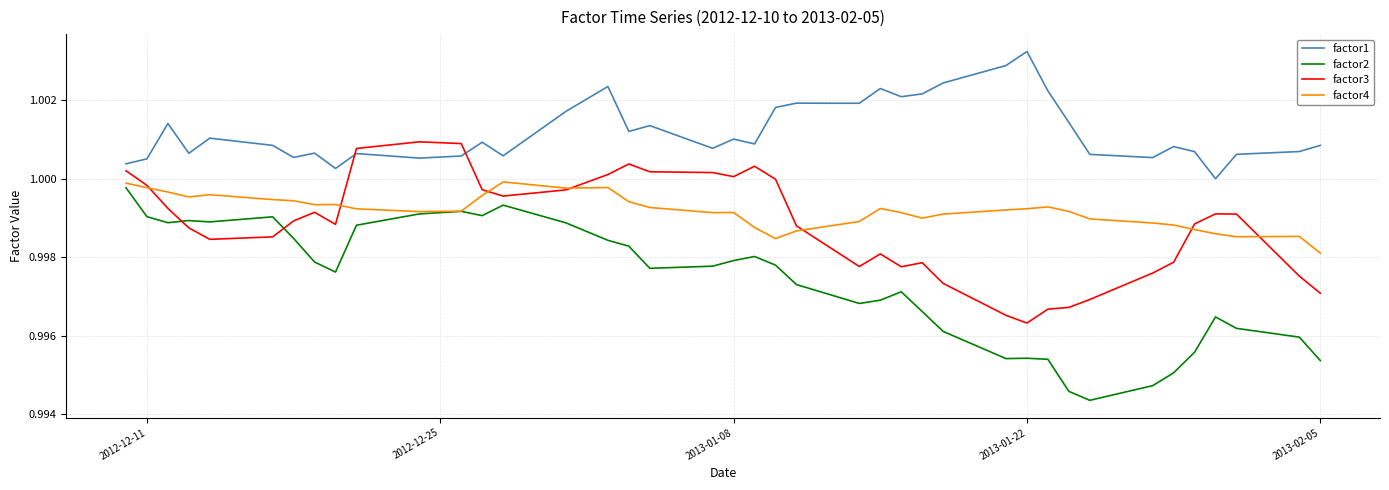

True or false: factor2 and factor3 intersect in this chart.

True